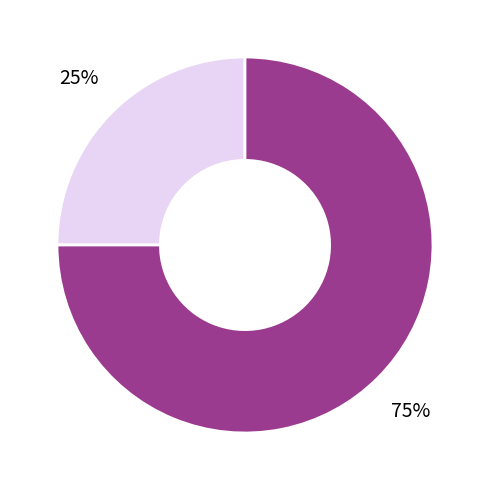

Is there any slice that represents more than half of the pie?

Yes